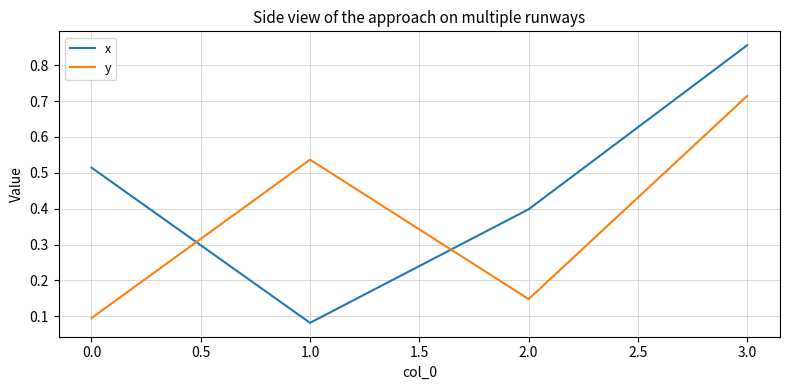

Which series has the widest spread of values?

x